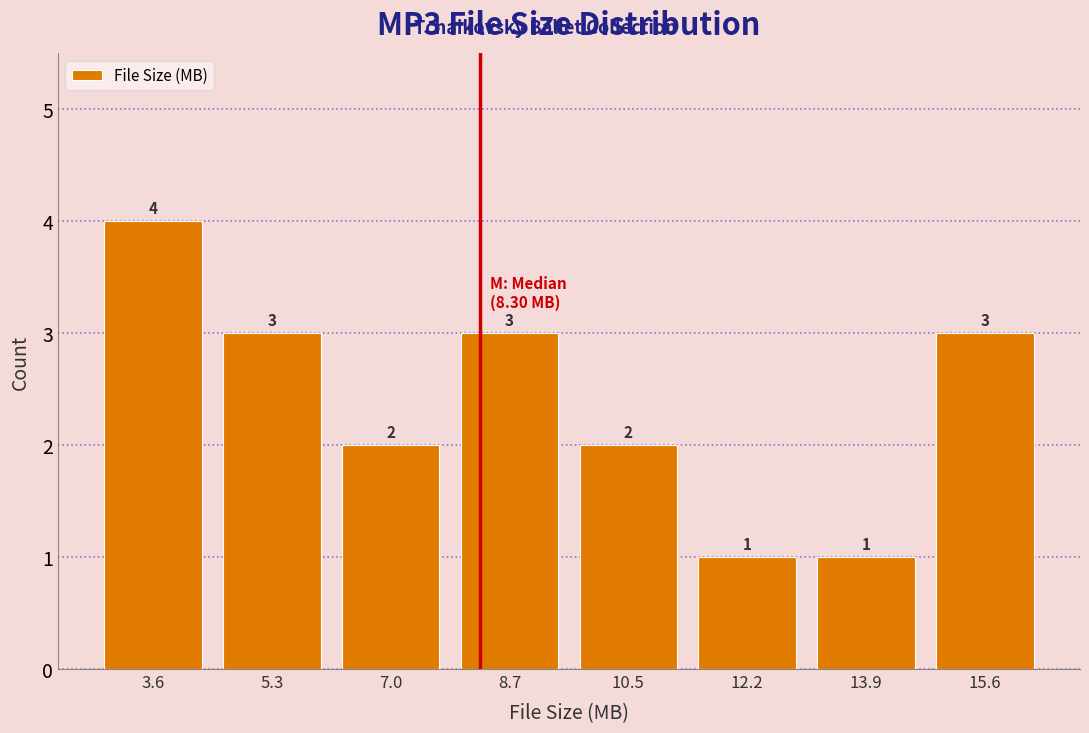

Over which range of the x-axis is the bar tallest?

2.6 to 4.4